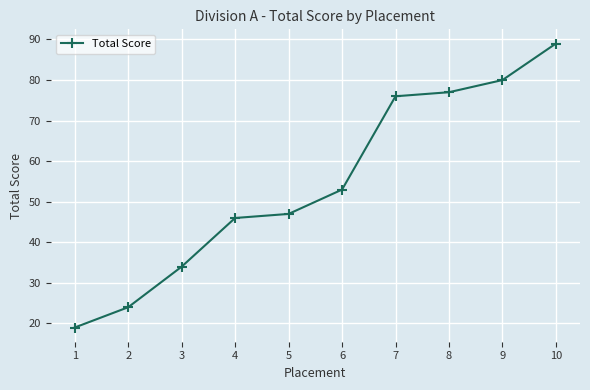

Reading left to right, what are all the values shown in this chart?

19	24	34	46	47	53	76	77	80	89